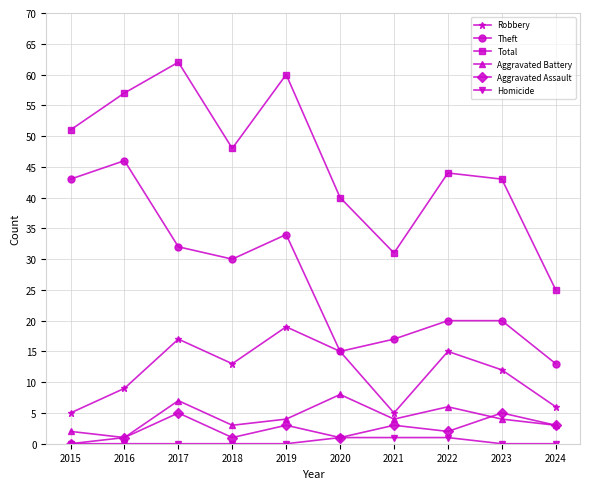

Reading left to right, extract all data points from this chart.

Robbery: 2015=5	2016=9	2017=17	2018=13	2019=19	2020=15	2021=5	2022=15	2023=12	2024=6
Theft: 2015=43	2016=46	2017=32	2018=30	2019=34	2020=15	2021=17	2022=20	2023=20	2024=13
Total: 2015=51	2016=57	2017=62	2018=48	2019=60	2020=40	2021=31	2022=44	2023=43	2024=25
Aggravated Battery: 2015=2	2016=1	2017=7	2018=3	2019=4	2020=8	2021=4	2022=6	2023=4	2024=3
Aggravated Assault: 2015=0	2016=1	2017=5	2018=1	2019=3	2020=1	2021=3	2022=2	2023=5	2024=3
Homicide: 2015=0	2016=0	2017=0	2018=0	2019=0	2020=1	2021=1	2022=1	2023=0	2024=0